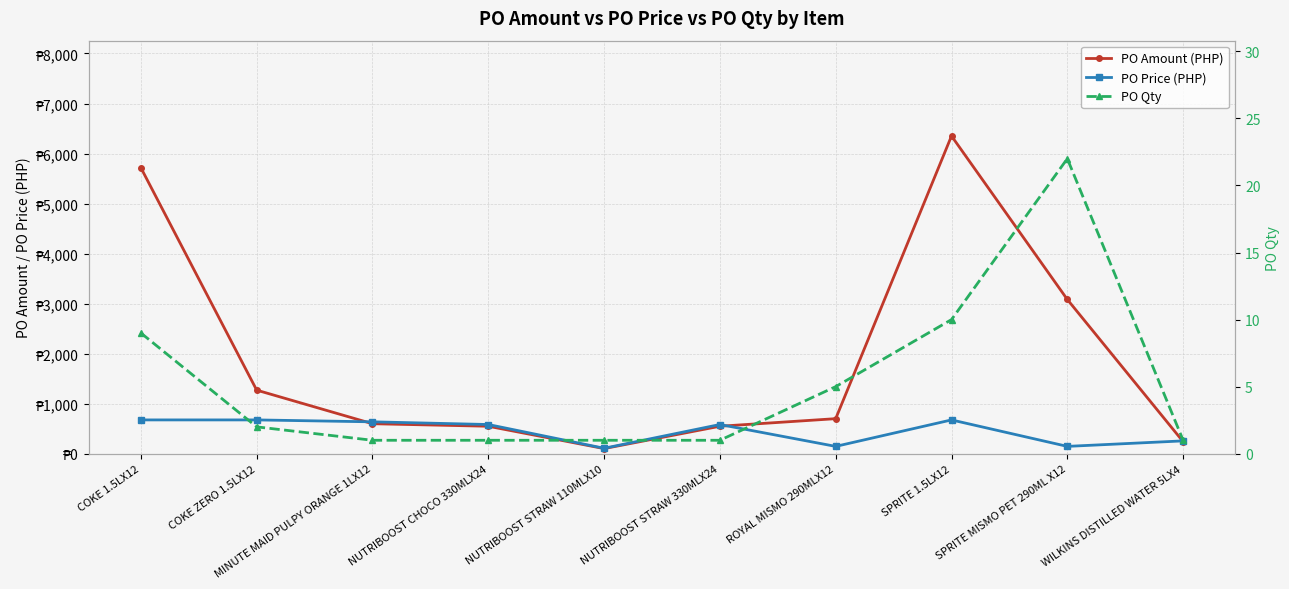

Where is PO Amount (PHP) nearest to the value 3226?

SPRITE MISMO PET 290ML X12